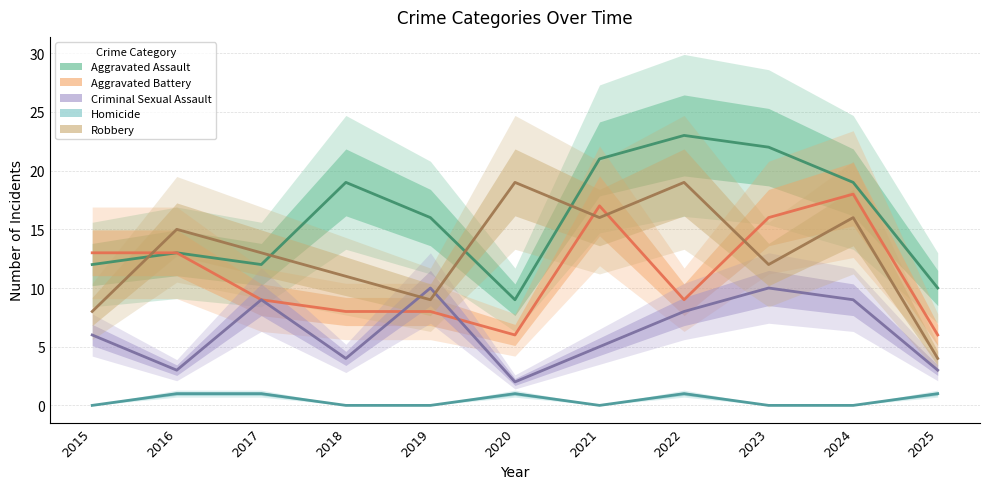

At which category is the sum across all series the highest?

2024